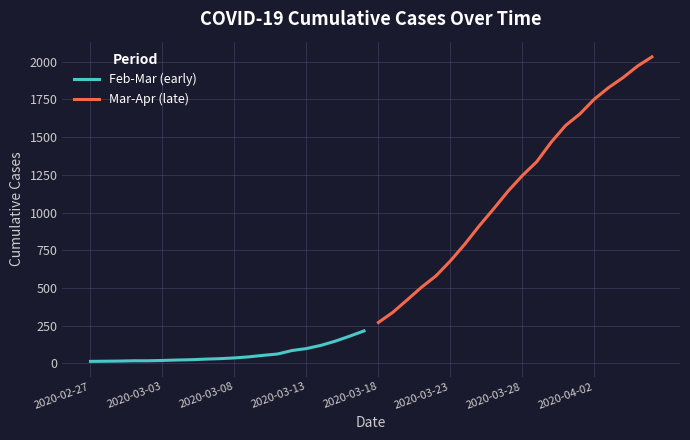

What are all the series names shown in the legend?

Feb-Mar (early), Mar-Apr (late)